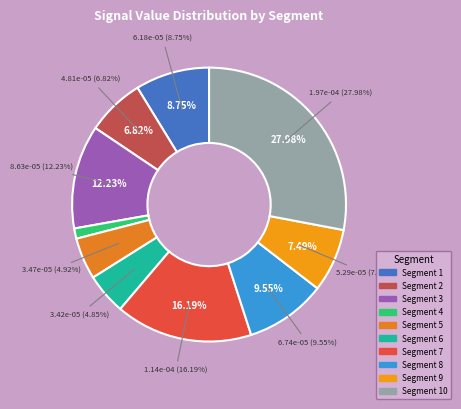

How much of the chart is everything except signal segment 2?

93.2%